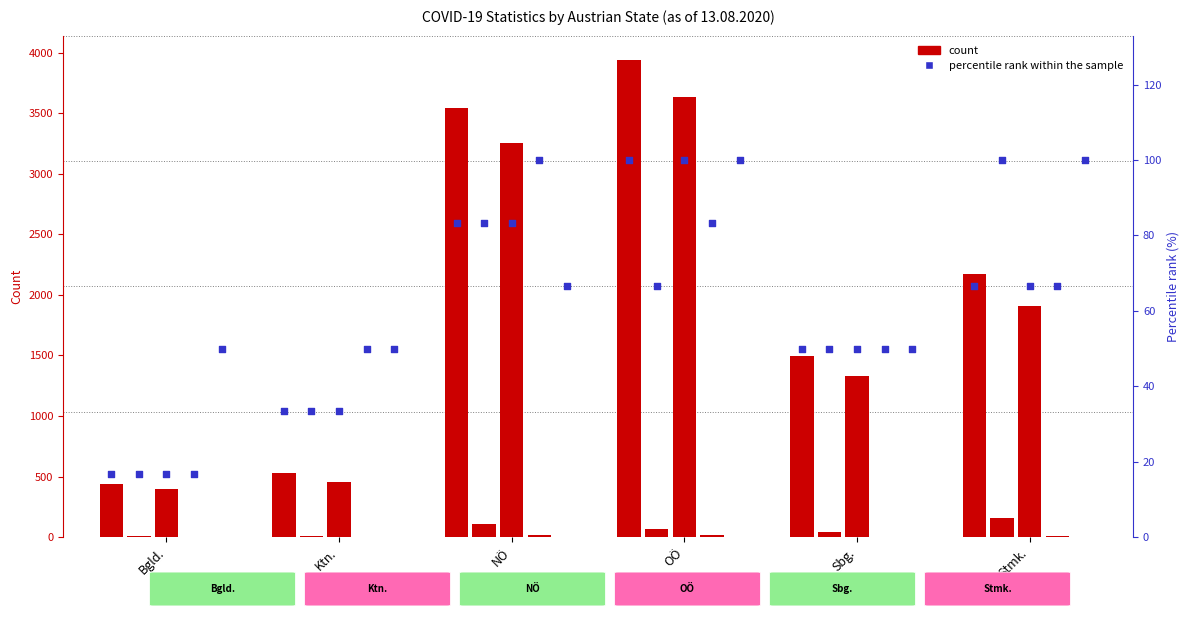

At how many categories does at least one series exceed 1747?

3